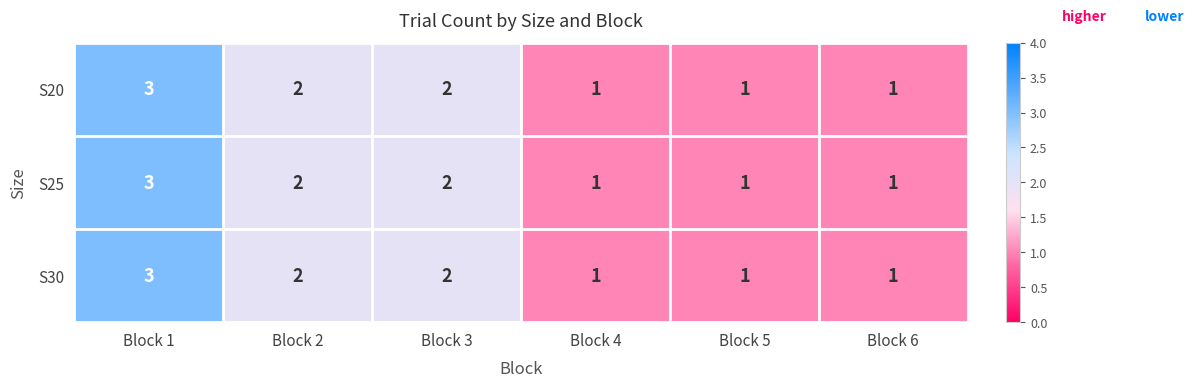

How many data points does each series have?

6